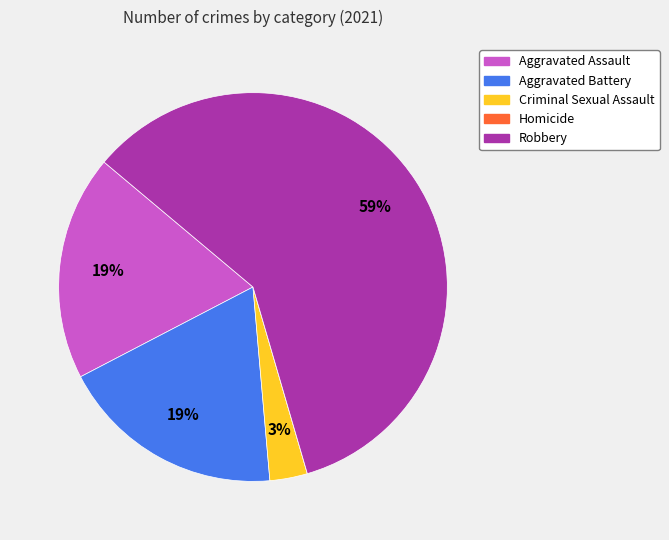

Is there any slice that represents more than half of the pie?

Yes